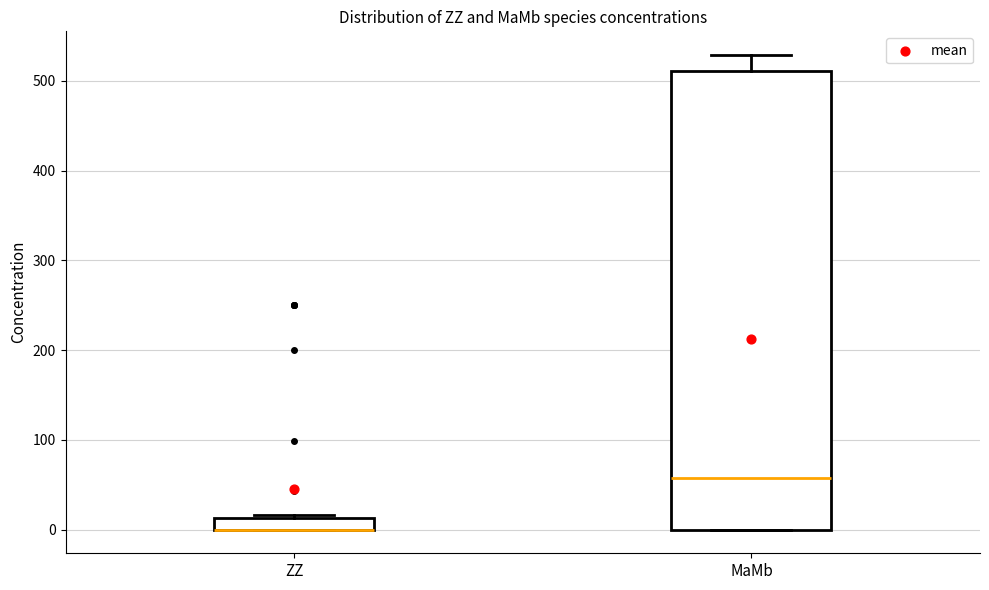

Where is the lower edge of the box for ZZ on the y-axis? The values are not printed on the chart, so give them approximately, as read against the axis.

0